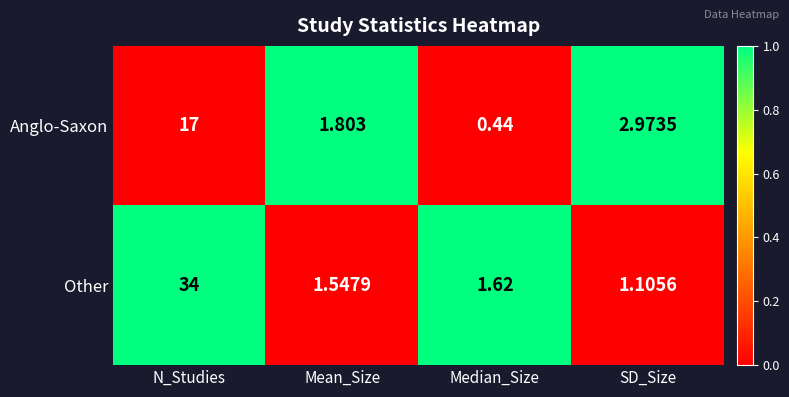

Which category has the lowest value across all series?

Median_Size